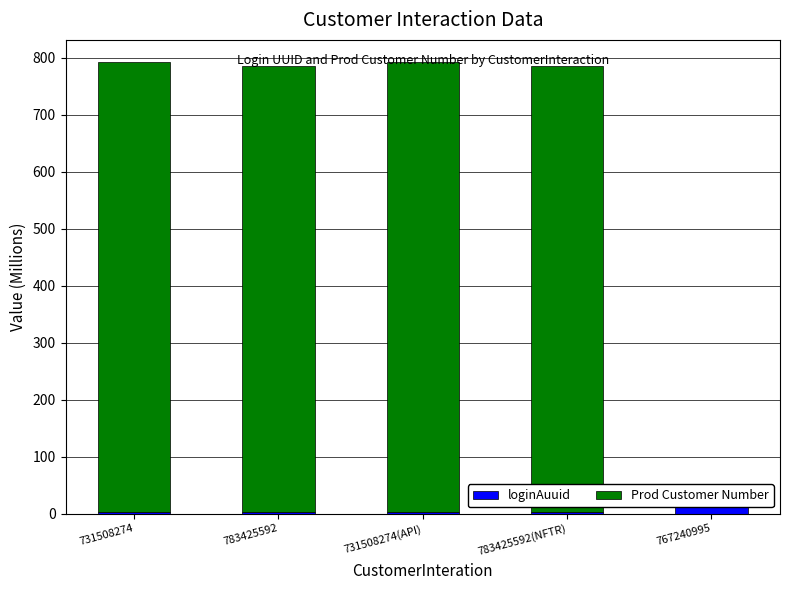

What is the lowest value of the loginAuuid series?

2.4